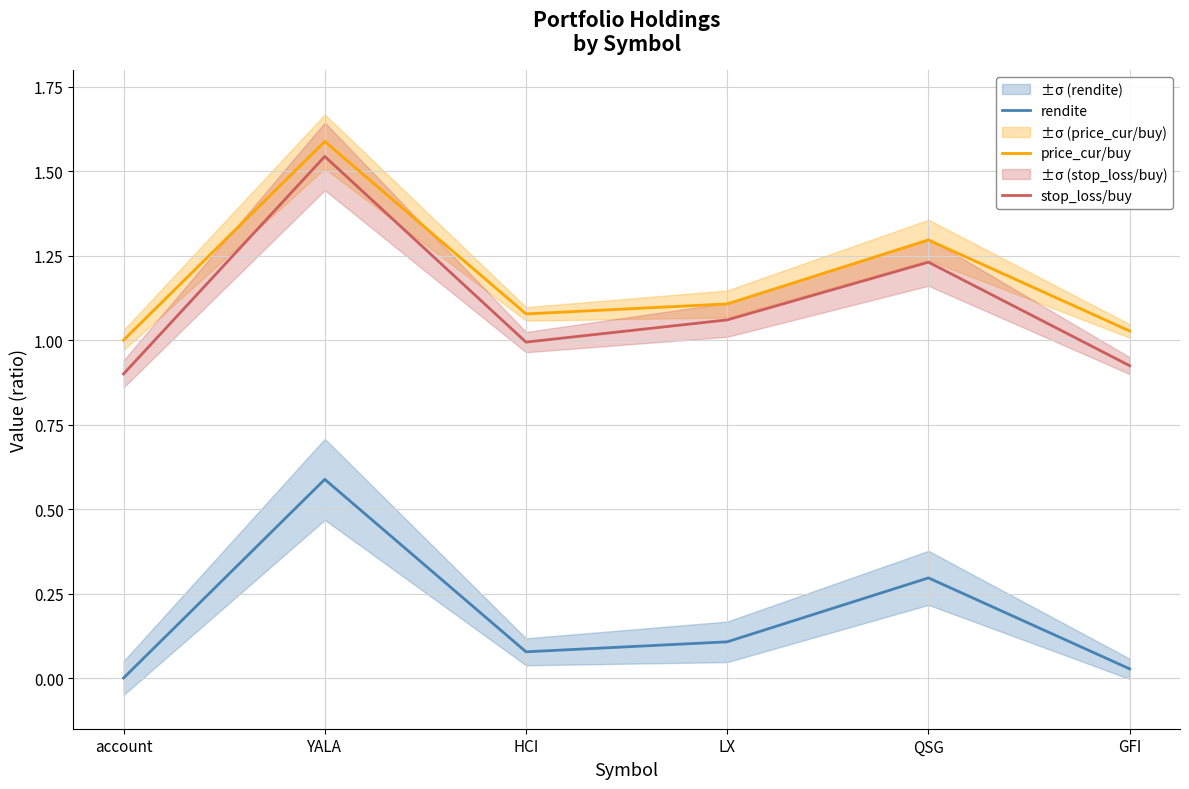

At which label does stop_loss/buy reach its minimum?

account